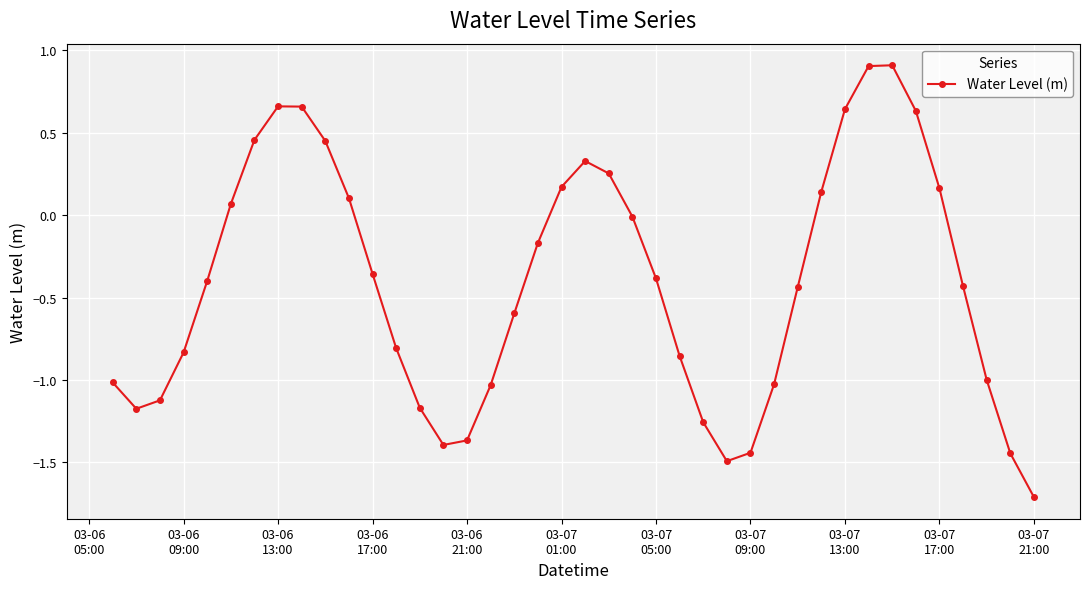

What is the minimum value shown in the chart?

-1.7